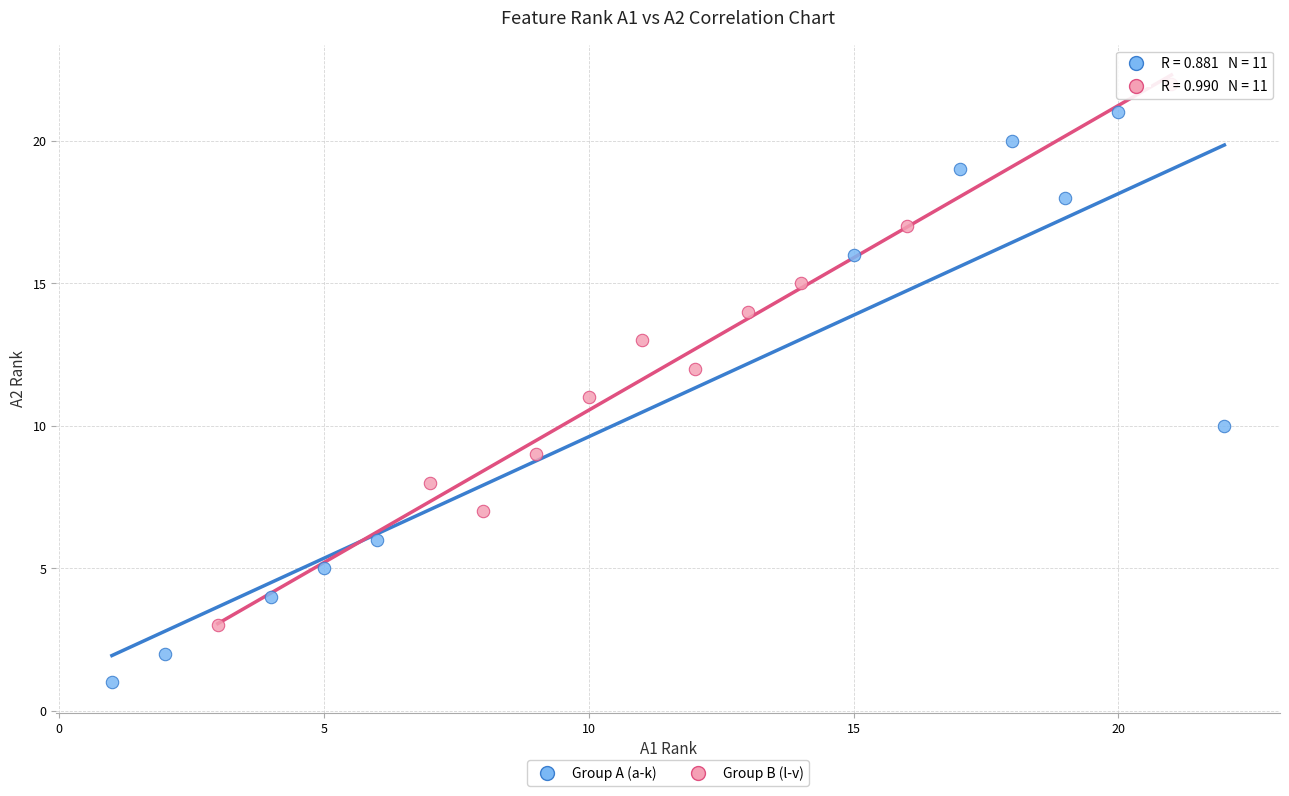

Which series reaches the minimum Y coordinate?

Group A (a-k)